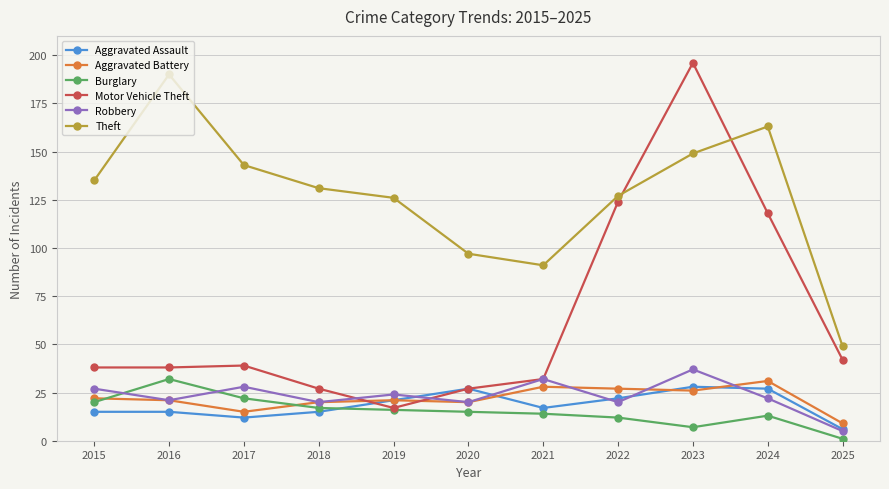

What is the sum of the Aggravated Assault values at 2018 and 2022?

37